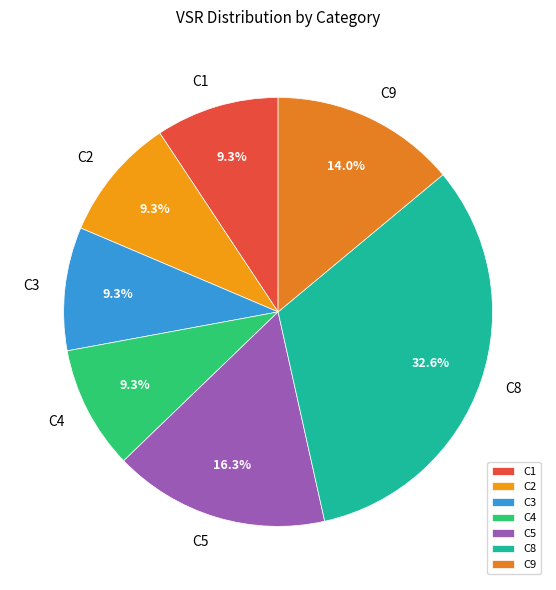

Which category has the biggest portion of the pie?

C8